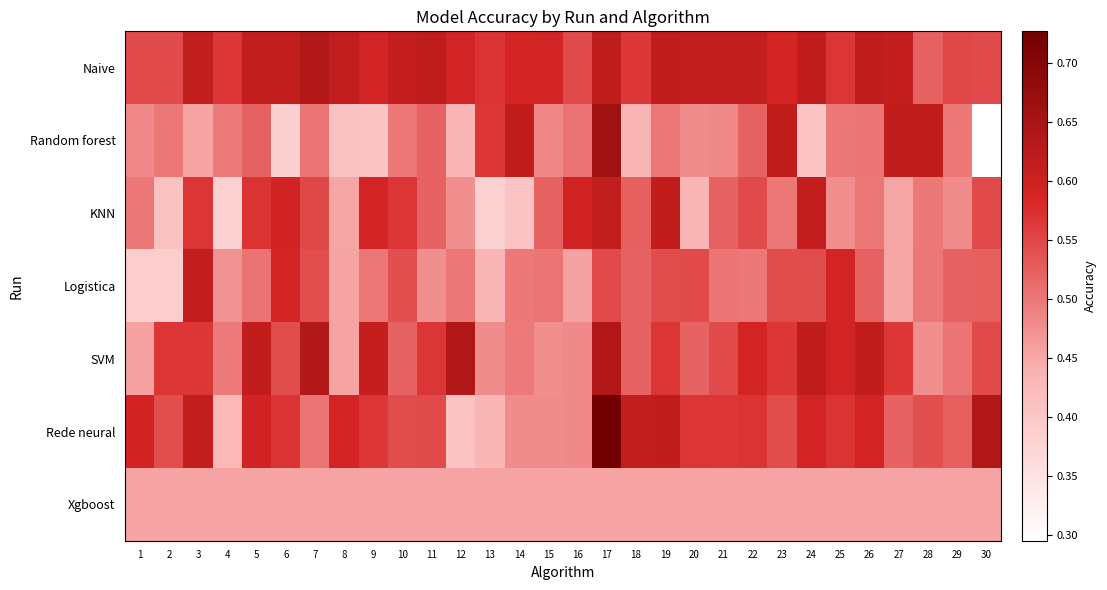

Reading right to left, what are all the values shown in this chart?

Naive: 30=0.5	29=0.5	28=0.5	27=0.6	26=0.6	25=0.6	24=0.6	23=0.6	22=0.6	21=0.6	20=0.6	19=0.6	18=0.6	17=0.6	16=0.5	15=0.6	14=0.6	13=0.6	12=0.6	11=0.6	10=0.6	9=0.6	8=0.6	7=0.6	6=0.6	5=0.6	4=0.6	3=0.6	2=0.5	1=0.5
Random forest: 30=0.3	29=0.5	28=0.6	27=0.6	26=0.5	25=0.5	24=0.4	23=0.6	22=0.5	21=0.5	20=0.5	19=0.5	18=0.4	17=0.7	16=0.5	15=0.5	14=0.6	13=0.6	12=0.4	11=0.5	10=0.5	9=0.4	8=0.4	7=0.5	6=0.4	5=0.5	4=0.5	3=0.5	2=0.5	1=0.5
KNN: 30=0.5	29=0.5	28=0.5	27=0.5	26=0.5	25=0.5	24=0.6	23=0.5	22=0.5	21=0.5	20=0.4	19=0.6	18=0.5	17=0.6	16=0.6	15=0.5	14=0.4	13=0.4	12=0.5	11=0.5	10=0.6	9=0.6	8=0.5	7=0.5	6=0.6	5=0.6	4=0.4	3=0.6	2=0.4	1=0.5
Logistica: 30=0.5	29=0.5	28=0.5	27=0.5	26=0.5	25=0.6	24=0.5	23=0.5	22=0.5	21=0.5	20=0.5	19=0.5	18=0.5	17=0.5	16=0.5	15=0.5	14=0.5	13=0.4	12=0.5	11=0.5	10=0.5	9=0.5	8=0.5	7=0.5	6=0.6	5=0.5	4=0.5	3=0.6	2=0.4	1=0.4
SVM: 30=0.5	29=0.5	28=0.5	27=0.6	26=0.6	25=0.6	24=0.6	23=0.6	22=0.6	21=0.5	20=0.5	19=0.6	18=0.5	17=0.6	16=0.5	15=0.5	14=0.5	13=0.5	12=0.6	11=0.6	10=0.5	9=0.6	8=0.5	7=0.6	6=0.5	5=0.6	4=0.5	3=0.6	2=0.6	1=0.5
Rede neural: 30=0.6	29=0.5	28=0.5	27=0.5	26=0.6	25=0.6	24=0.6	23=0.5	22=0.6	21=0.6	20=0.6	19=0.6	18=0.6	17=0.7	16=0.5	15=0.5	14=0.5	13=0.4	12=0.4	11=0.5	10=0.5	9=0.6	8=0.6	7=0.5	6=0.6	5=0.6	4=0.4	3=0.6	2=0.5	1=0.6
Xgboost: 30=0.5	29=0.5	28=0.5	27=0.5	26=0.5	25=0.5	24=0.5	23=0.5	22=0.5	21=0.5	20=0.5	19=0.5	18=0.5	17=0.5	16=0.5	15=0.5	14=0.5	13=0.5	12=0.5	11=0.5	10=0.5	9=0.5	8=0.5	7=0.5	6=0.5	5=0.5	4=0.5	3=0.5	2=0.5	1=0.5